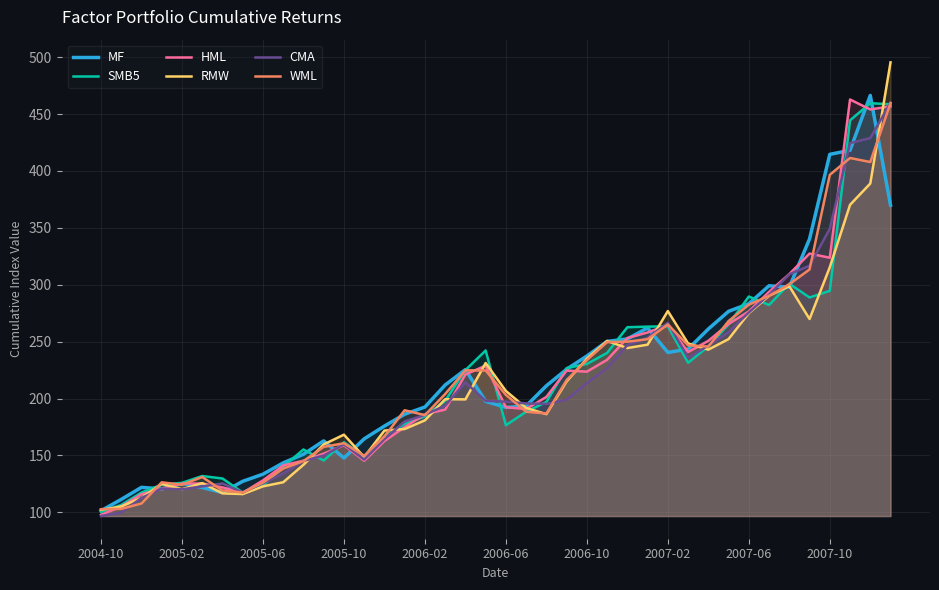

Reading left to right, list all the values displayed in this chart.

MF: 101.4	111.4	122.0	120.6	125.3	121.8	117.4	127.3	133.5	143.5	151.1	162.8	147.8	164.6	175.8	186.2	192.6	211.9	225.4	197.5	192.2	193.5	211.2	225.8	237.4	250.2	252.4	262.1	240.5	243.5	261.1	276.6	283.3	299.1	297.9	340.3	414.6	418.1	466.4	369.9
SMB5: 100.4	106.5	117.4	124.3	125.9	131.9	129.8	117.4	123.6	140.1	155.3	145.6	161.6	149.4	166.3	177.8	184.4	198.0	225.0	242.3	176.6	188.4	197.0	226.8	230.4	240.1	262.7	263.2	263.5	231.5	245.8	265.1	289.7	282.2	300.9	288.8	294.6	444.5	459.5	458.6
HML: 97.8	105.2	115.9	120.7	125.3	125.4	122.0	117.3	128.1	141.2	145.5	151.6	159.0	145.3	162.7	174.9	186.3	190.3	221.1	228.9	192.4	190.8	201.4	224.6	223.6	234.1	253.1	258.1	264.7	240.9	250.7	265.5	276.6	293.8	309.4	327.4	323.7	462.8	454.0	456.8
RMW: 102.3	105.2	112.9	125.1	120.3	125.7	116.7	116.1	122.9	126.5	141.8	159.7	168.3	148.6	171.9	173.3	180.9	199.4	199.3	231.3	206.7	191.8	186.3	215.1	235.1	250.6	244.4	247.4	276.9	248.4	243.0	252.3	275.1	290.4	298.7	269.9	315.4	370.2	388.9	495.4
CMA: 96.8	99.9	112.7	120.9	120.3	122.8	125.4	117.4	125.7	134.0	145.2	149.9	159.8	146.4	164.4	179.9	185.7	193.8	214.2	197.9	197.3	195.7	195.3	199.0	213.6	226.7	247.0	253.5	266.6	235.8	246.6	258.4	275.6	291.3	309.2	316.7	349.2	424.5	428.9	460.0
WML: 102.8	103.1	107.8	126.4	124.3	131.1	119.2	117.5	126.2	138.5	145.0	157.6	160.8	149.7	166.8	189.7	185.5	204.0	224.8	224.7	203.2	188.4	186.9	216.3	233.8	249.6	250.0	252.2	265.1	246.8	245.7	268.1	282.5	290.3	300.5	313.4	396.6	411.4	407.8	459.6